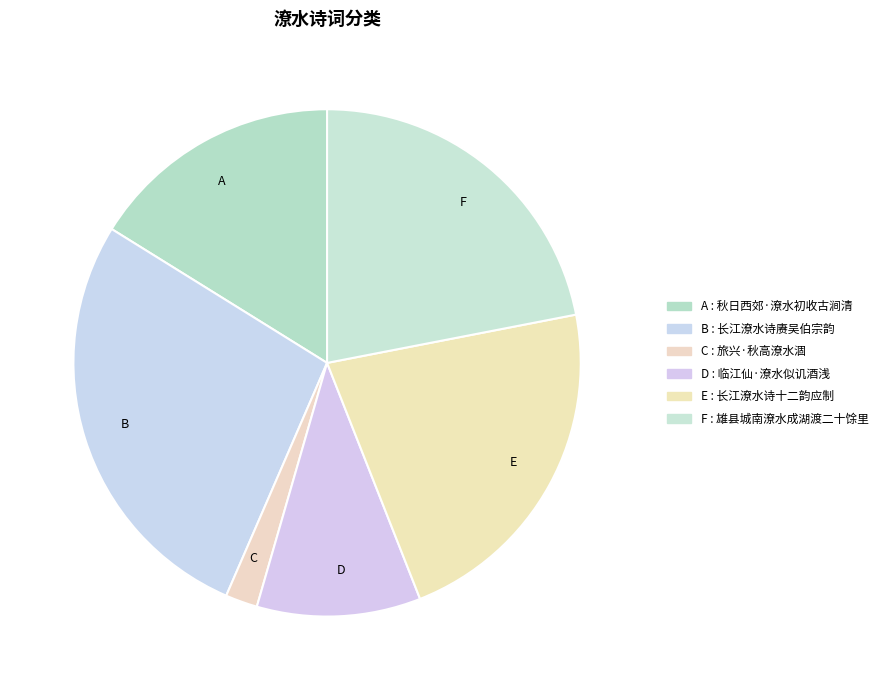

Is there any slice that represents more than half of the pie?

No